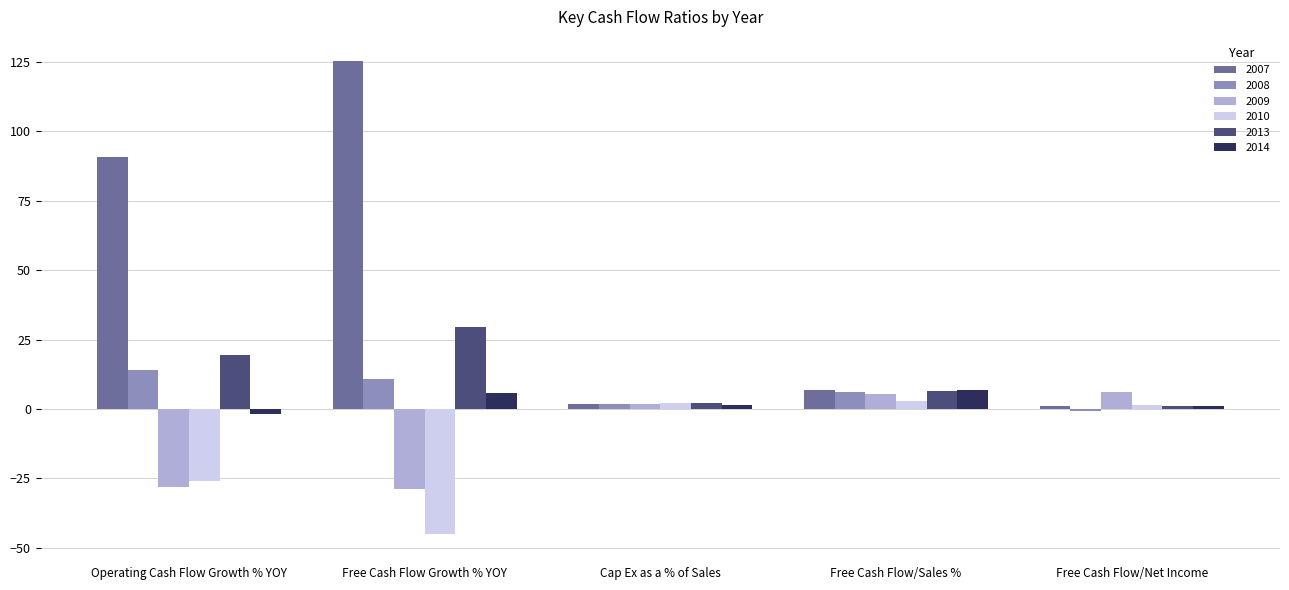

How many data points does each series have?

5